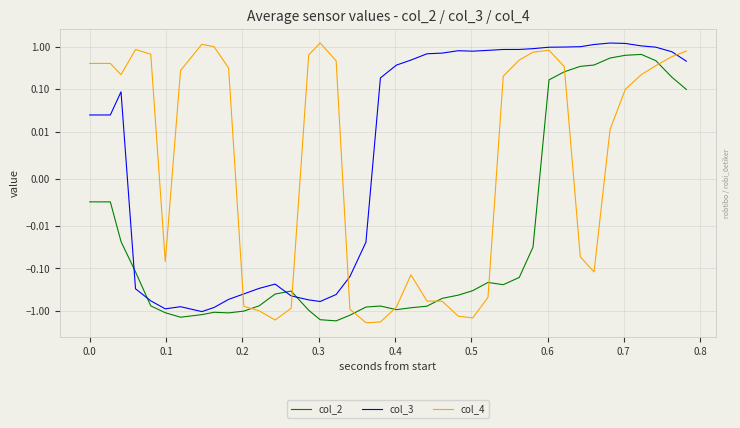

What is the difference between the second highest and minimum values in the col_2 series?

2.3